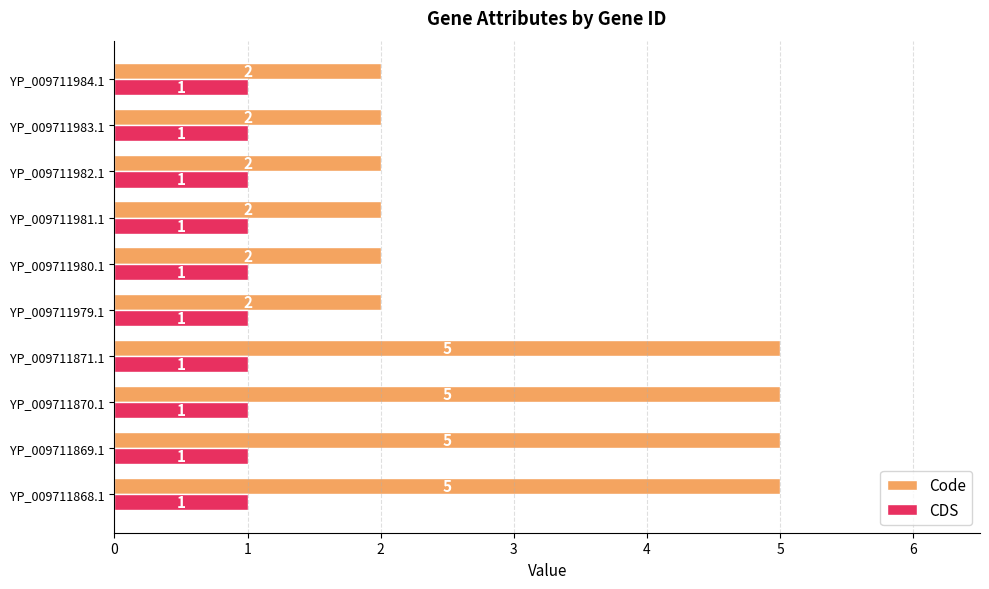

The value of Code at YP_009711979.1 is 3. True or false?

False